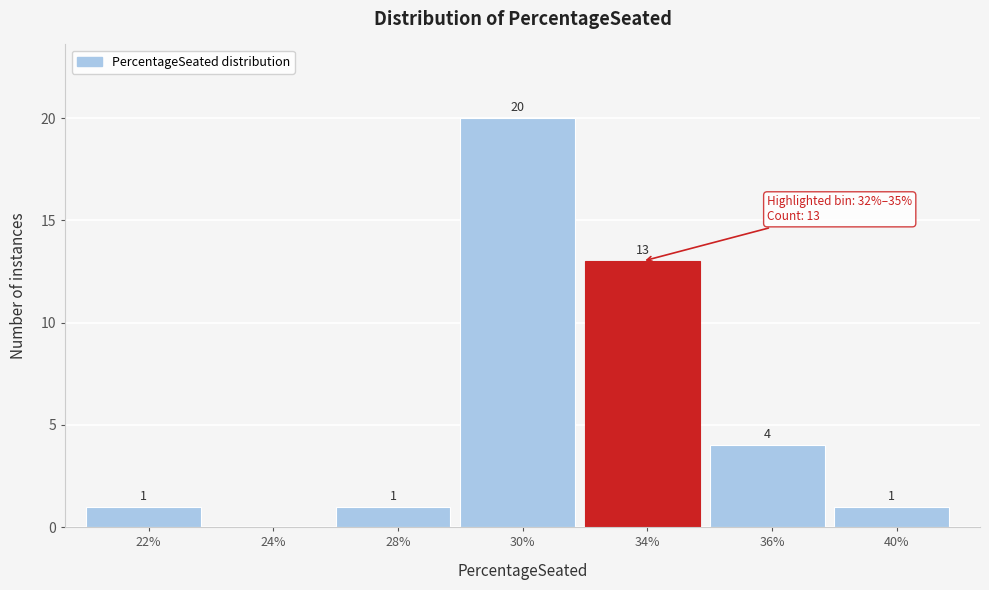

Reading left to right, what are all the values shown in this chart?

22%=1	24%=0	28%=1	30%=20	34%=13	36%=4	40%=1